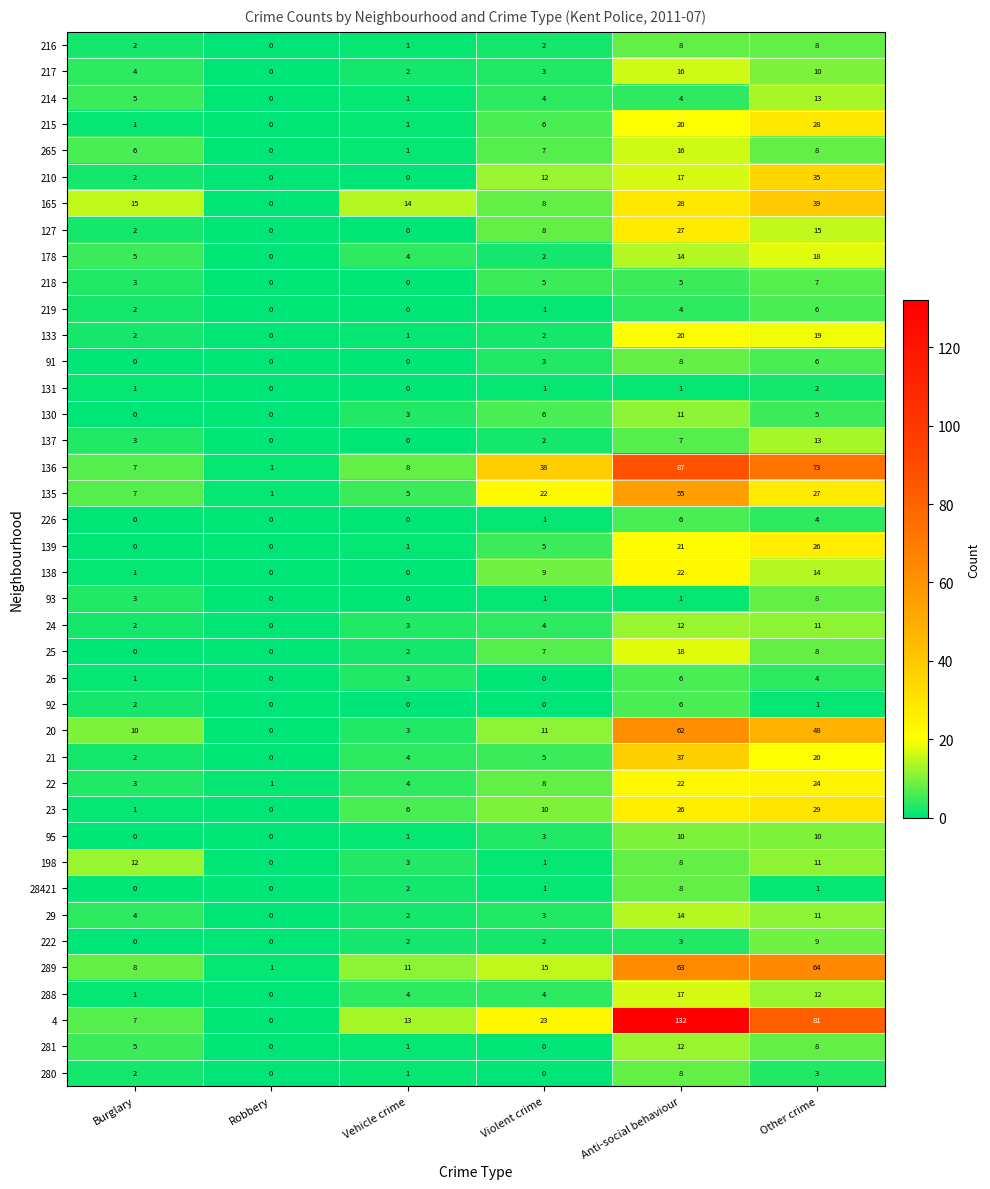

What is the difference between the highest and lowest values at Anti-social behaviour?

131